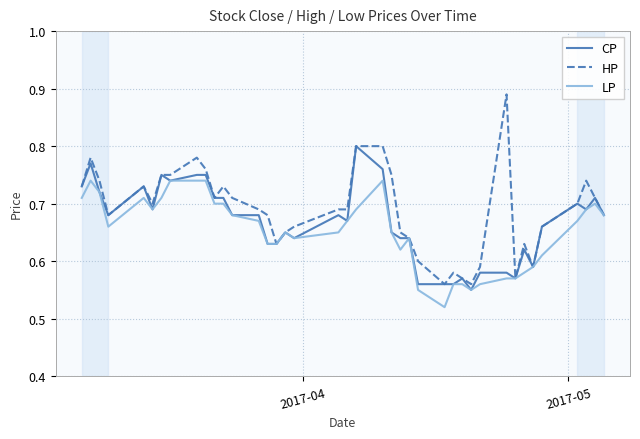

Which series has the largest range (max minus min)?

HP